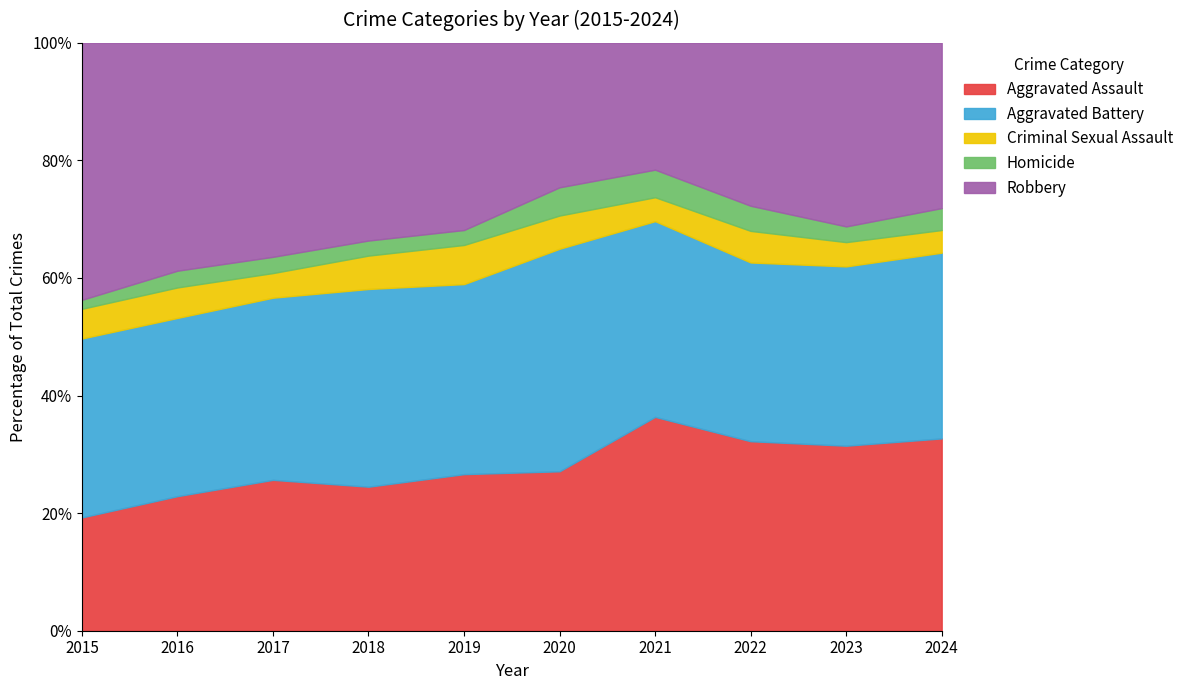

What is the total value across all series at 2017?

100.0